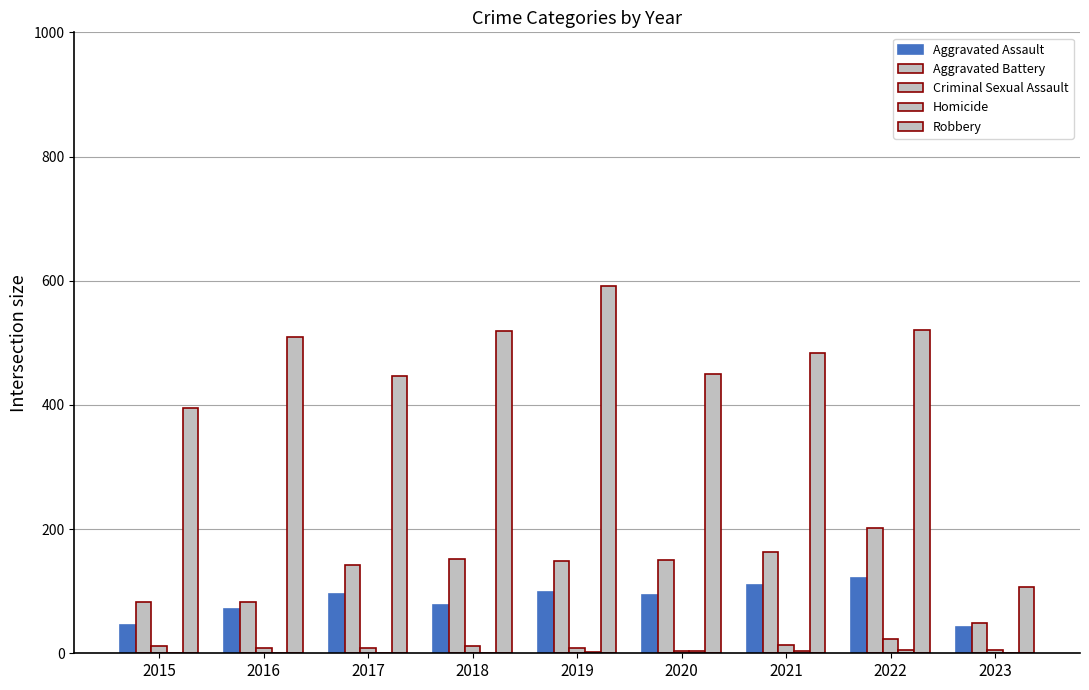

Rank the series by their maximum value, from lowest to highest.

Homicide, Criminal Sexual Assault, Aggravated Assault, Aggravated Battery, Robbery